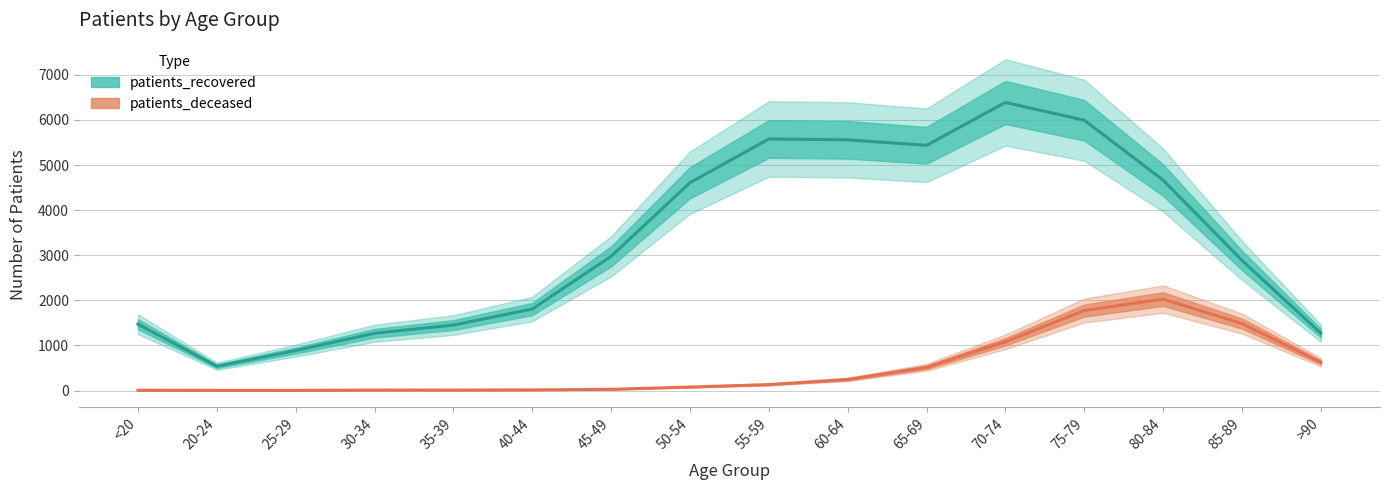

What is the label of the 8th point from the right?

55-59